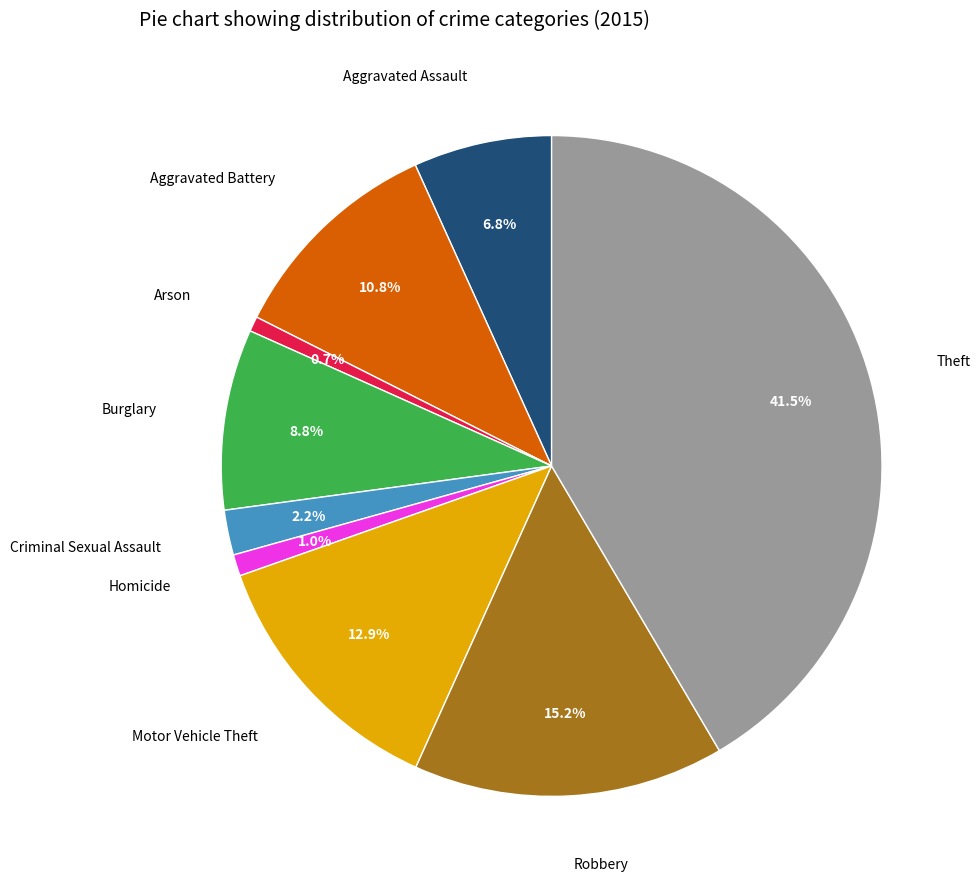

Is there a majority slice in this chart?

No